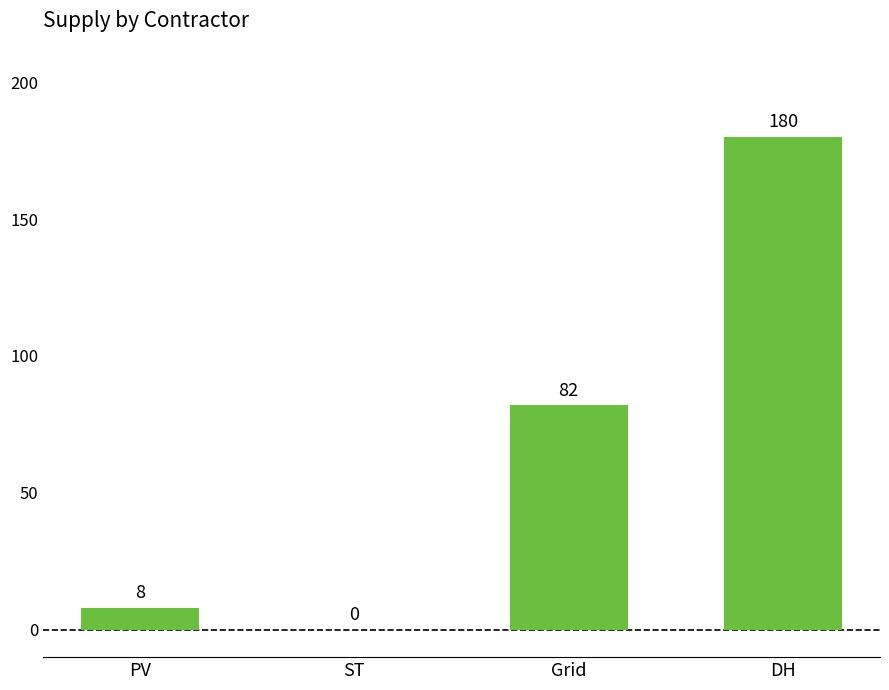

Reading left to right, extract all data points from this chart.

PV=8	ST=0	Grid=82	DH=180